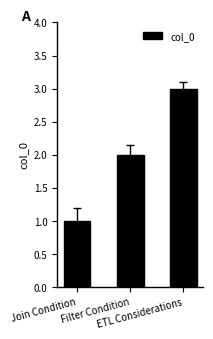

Reading left to right, transcribe all the data shown in this chart.

Join Condition=1	Filter Condition=2	ETL Considerations=3